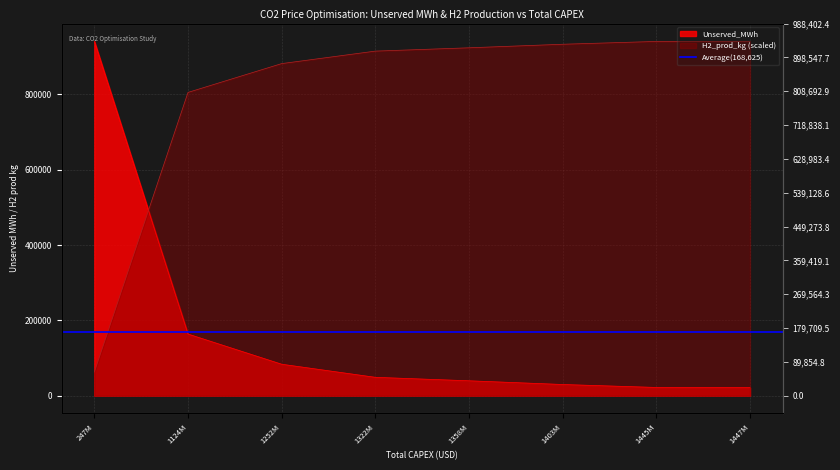

The value of H2_prod_kg at 1445M is 940920.8. True or false?

True